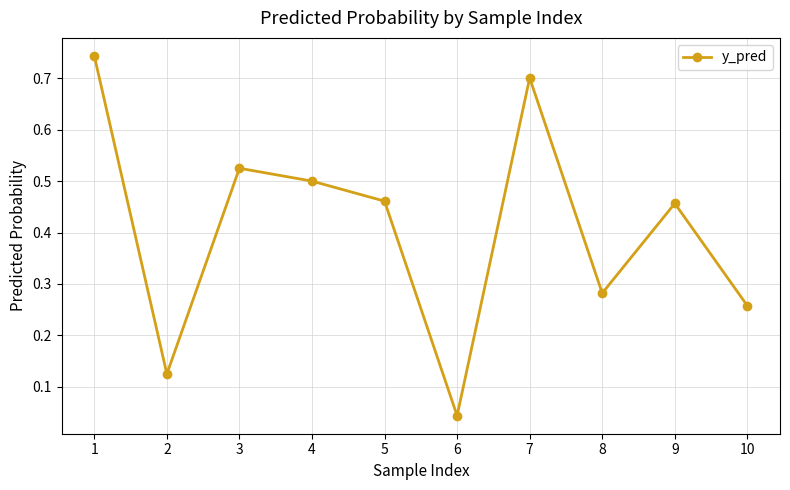

Which label corresponds to the smallest value in the chart?

6